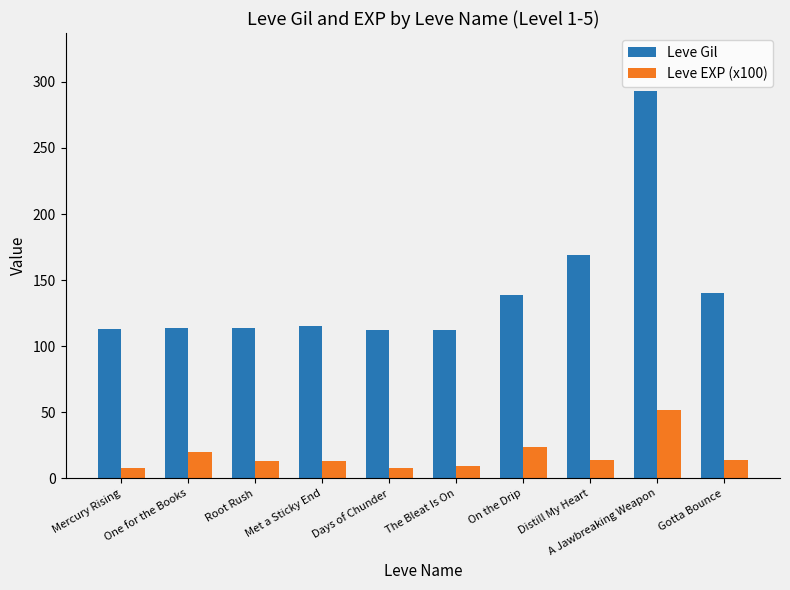

Which series has the widest spread of values?

Leve Gil